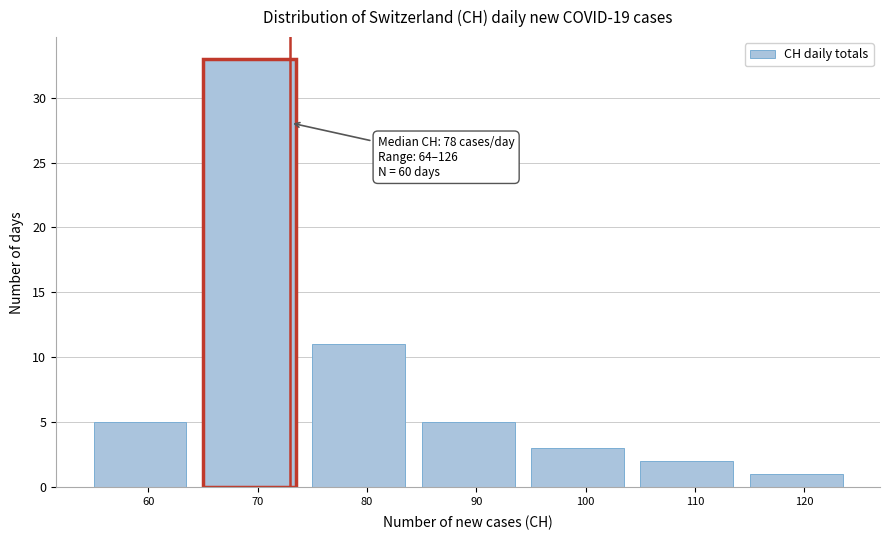

Reading left to right, list all the values displayed in this chart.

60=5	70=33	80=11	90=5	100=3	110=2	120=1